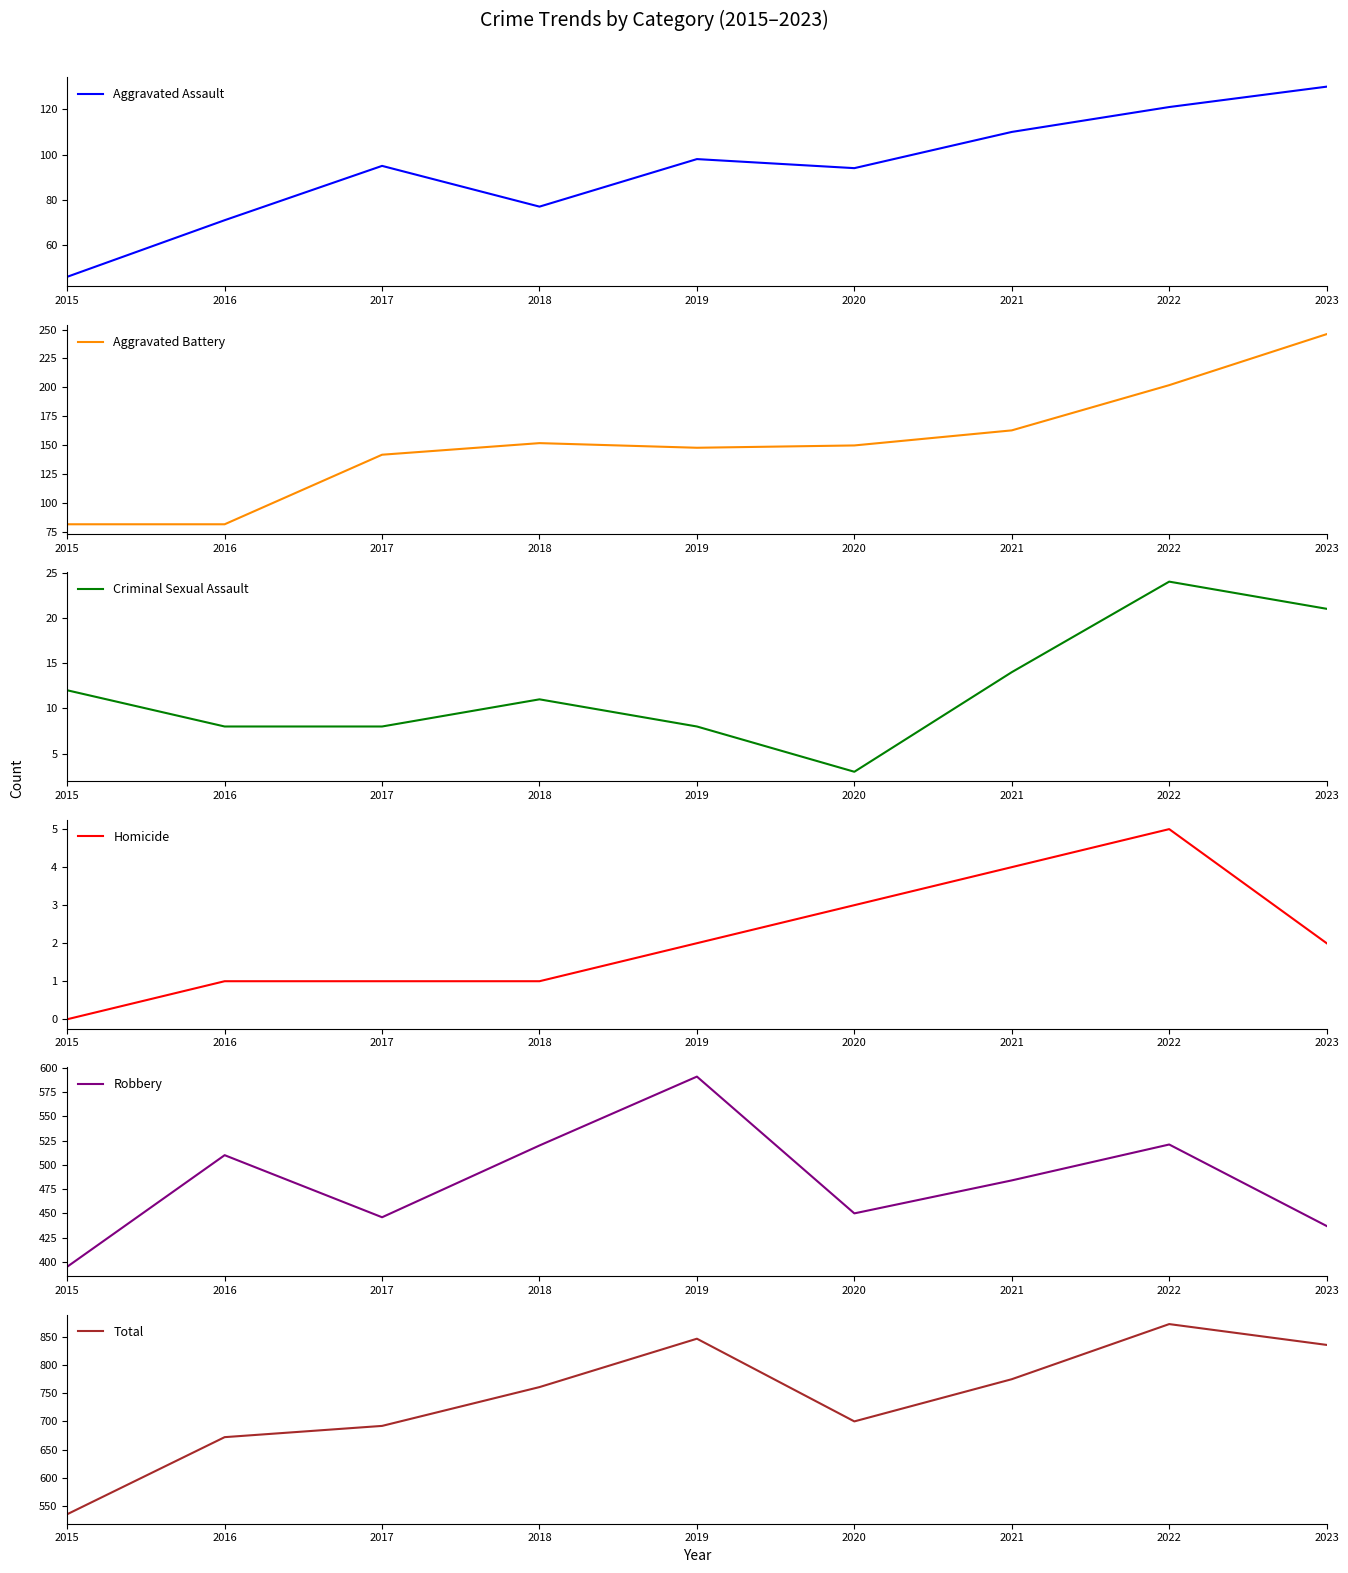

What is the maximum value shown in the chart?

873